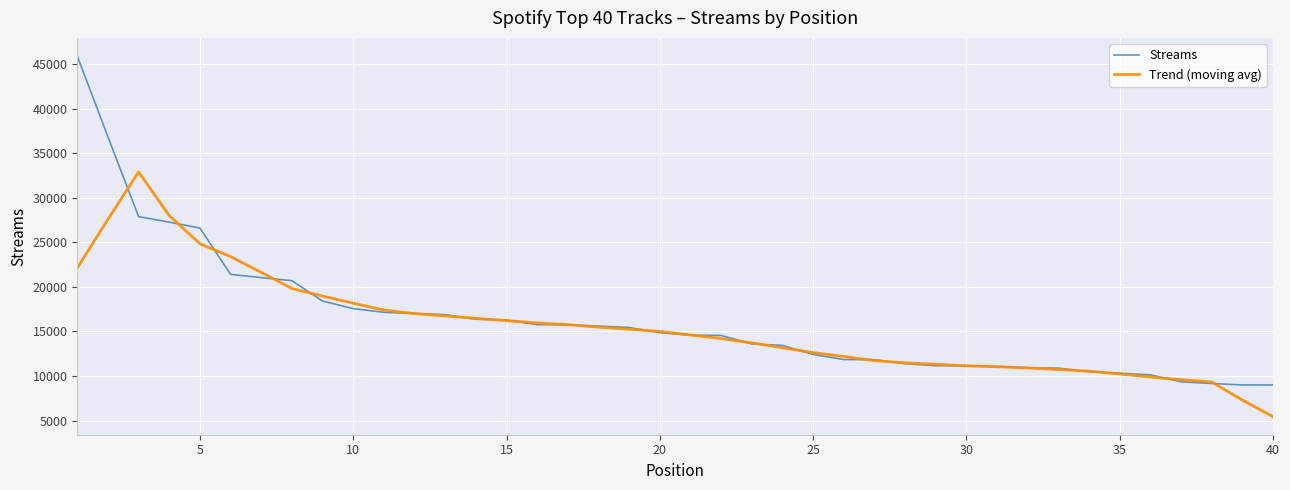

Which series has the largest range (max minus min)?

Streams